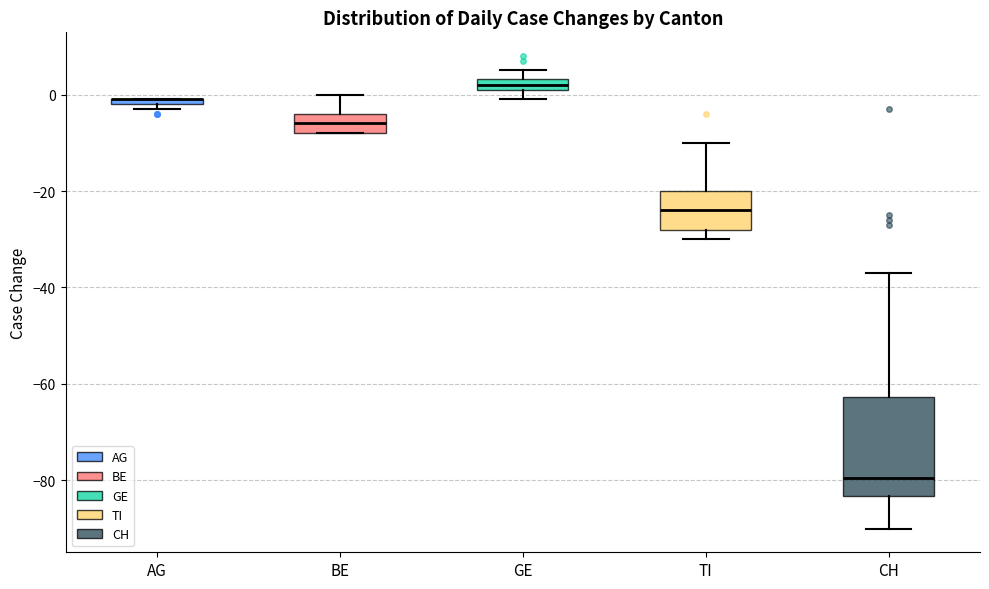

Where is the lower edge of the box for GE on the y-axis? The values are not printed on the chart, so give them approximately, as read against the axis.

2